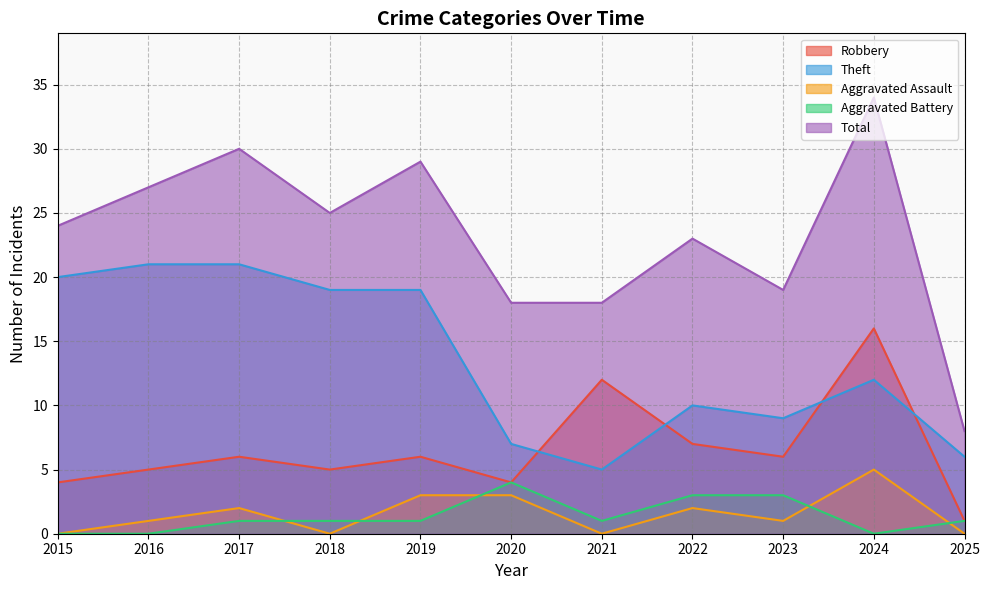

At which label does Aggravated Assault first exceed 1?

2017